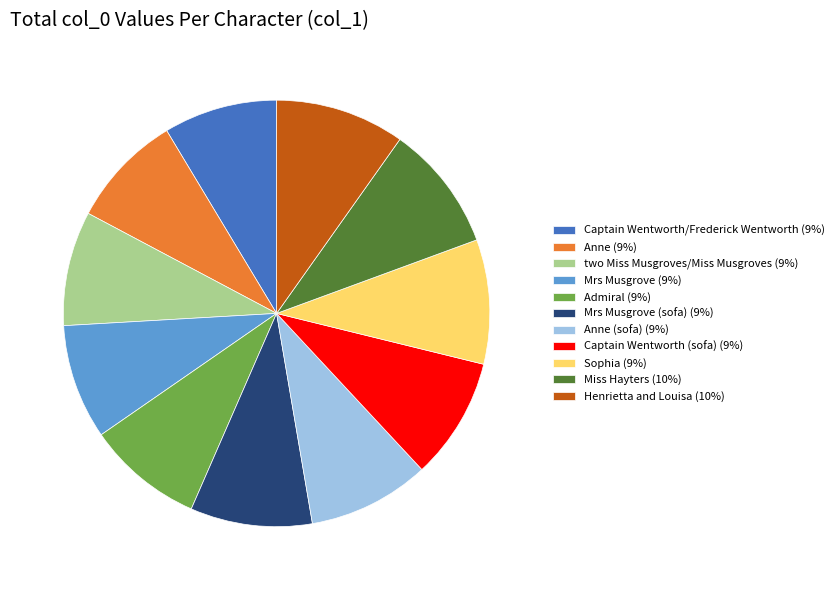

The Miss Hayters (10%) slice represents 1% of the pie. True or false?

False